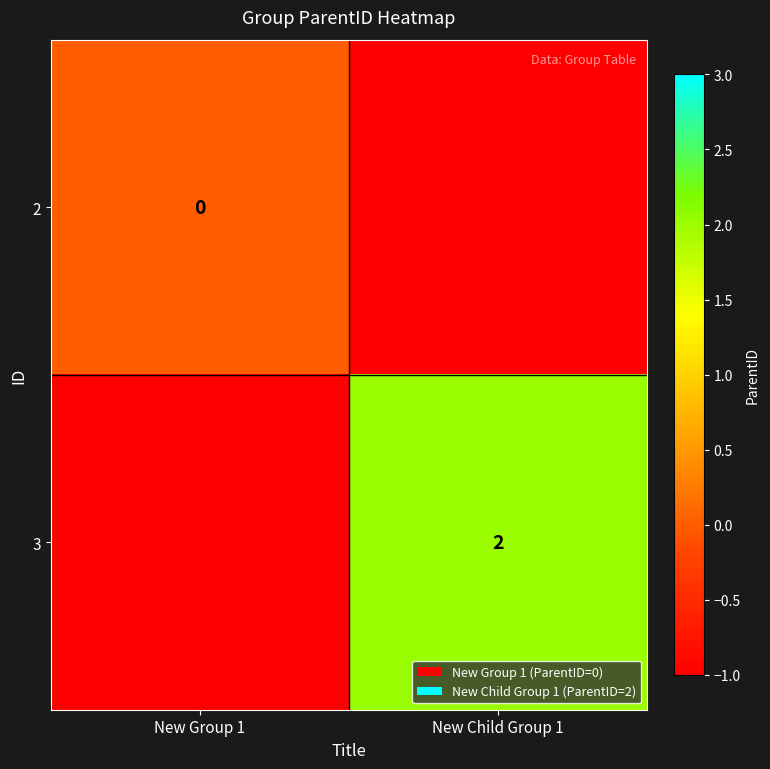

What is the total value across all series at New Group 1?

-1